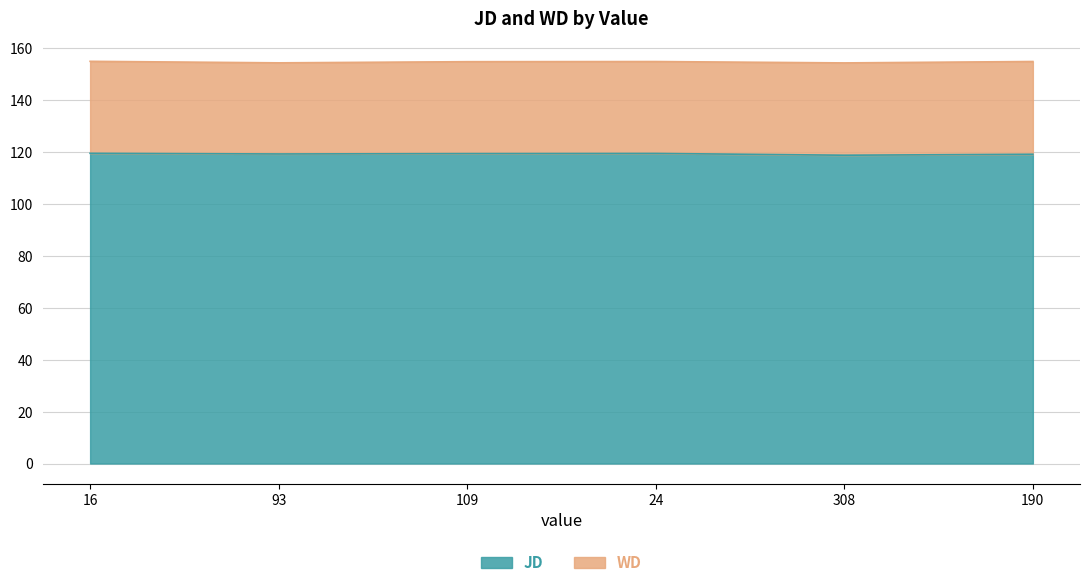

Does the chart display data point markers on the line(s)?

No